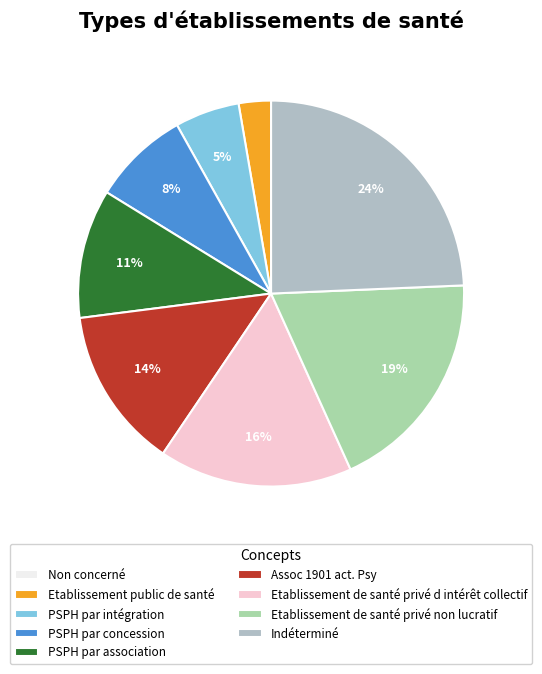

Rank the categories by value from highest to lowest.

Indéterminé, Etablissement de santé privé non lucratif, Etablissement de santé privé d intérêt collectif, Assoc 1901 act. Psy, PSPH par association, PSPH par concession, PSPH par intégration, Etablissement public de santé, Non concerné